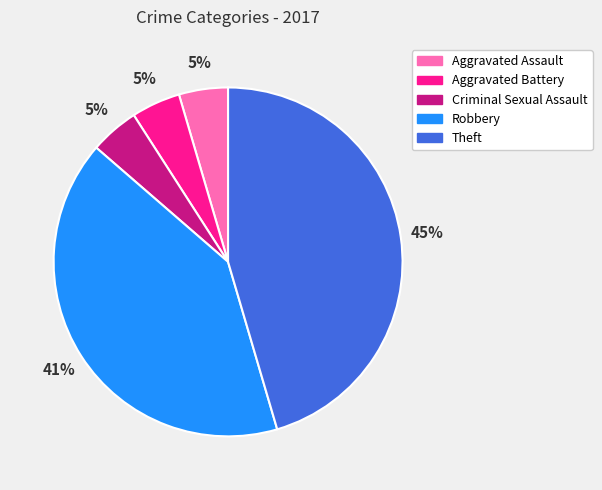

How many slices are in this pie chart?

5